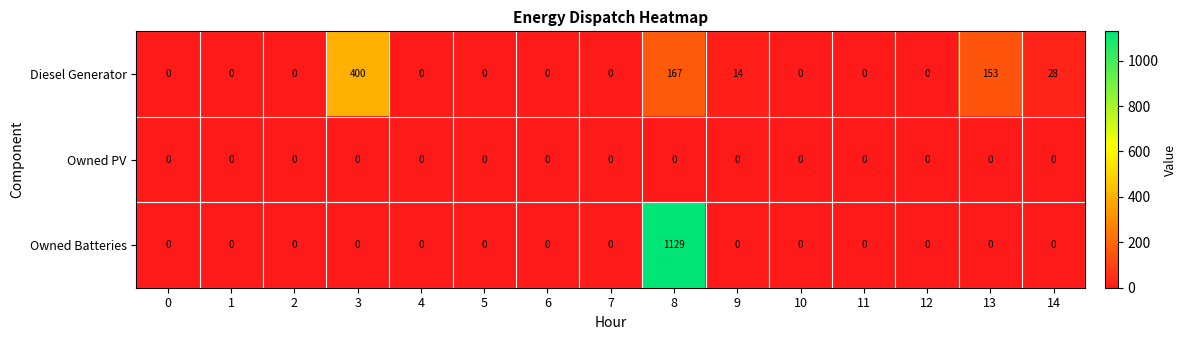

At which category does the chart reach its peak across all series?

8